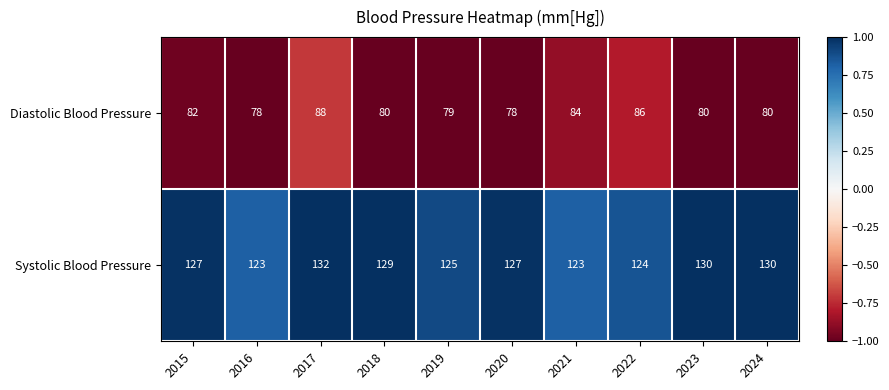

True or false: Systolic Blood Pressure has a value of 62 at 2016.

False